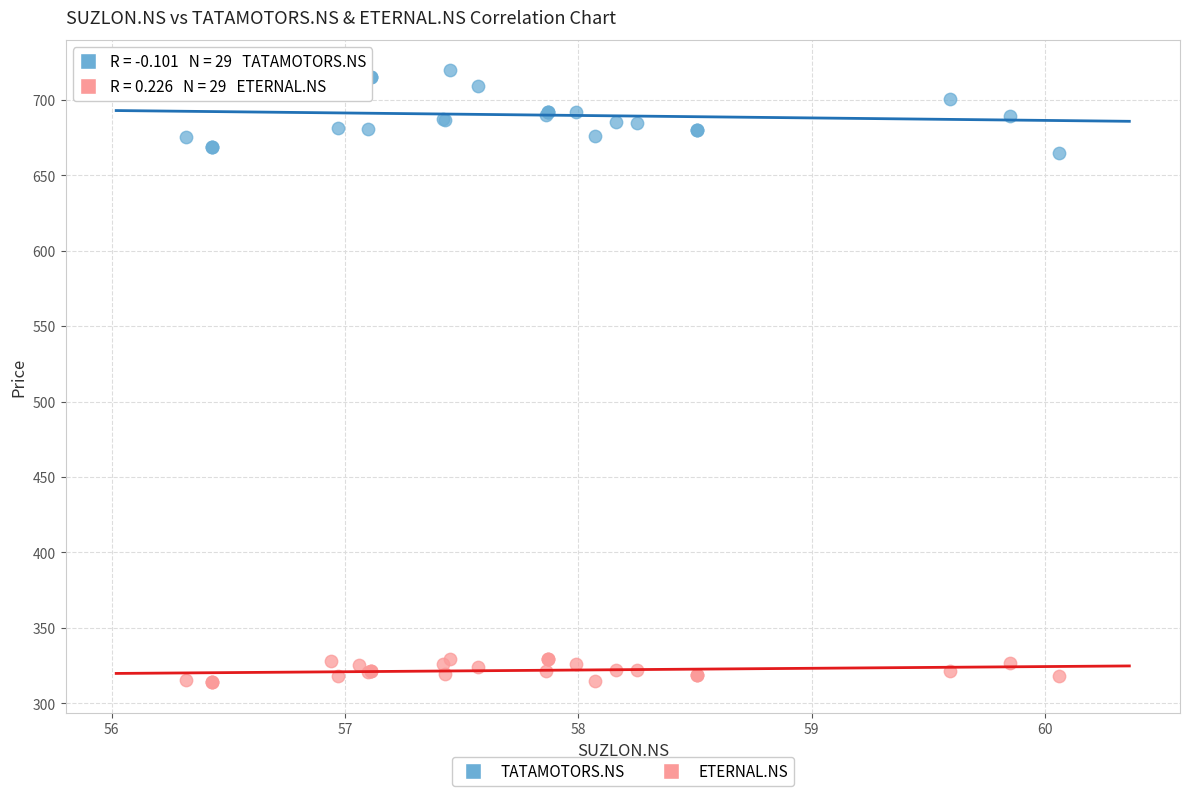

Which series has the widest spread of Y values?

TATAMOTORS.NS